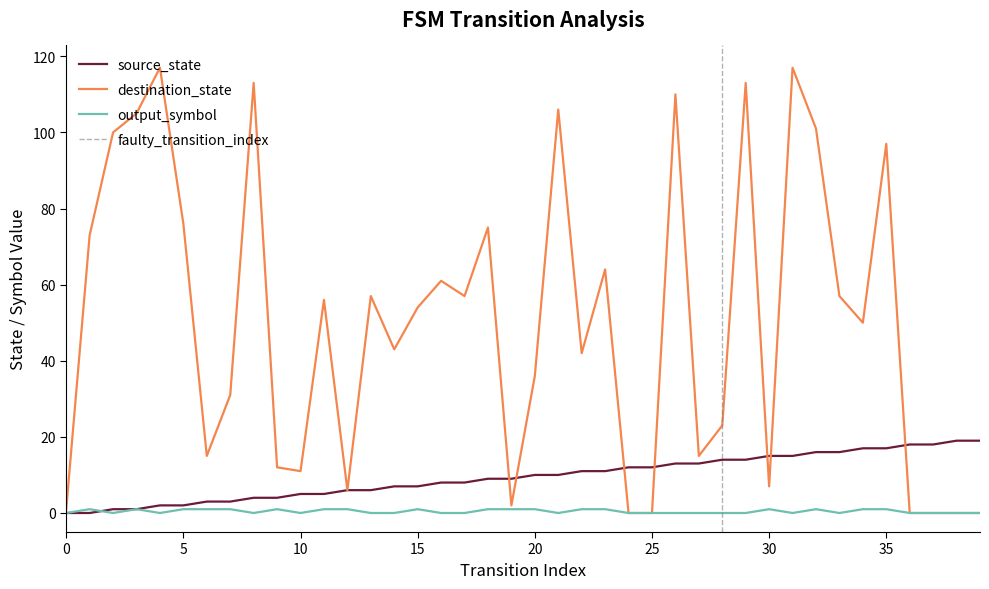

Reading left to right, list all the values displayed in this chart.

source_state: 0	0	1	1	2	2	3	3	4	4	5	5	6	6	7	7	8	8	9	9	10	10	11	11	12	12	13	13	14	14	15	15	16	16	17	17	18	18	19	19
destination_state: 1	73	100	105	117	76	15	31	113	12	11	56	6	57	43	54	61	57	75	2	36	106	42	64	0	0	110	15	23	113	7	117	101	57	50	97	0	0	0	0
output_symbol: 0	1	0	1	0	1	1	1	0	1	0	1	1	0	0	1	0	0	1	1	1	0	1	1	0	0	0	0	0	0	1	0	1	0	1	1	0	0	0	0